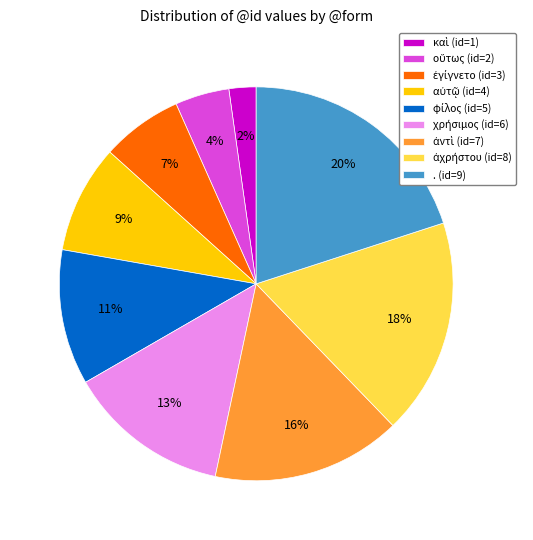

To the nearest percent, what is the average slice percentage?

11%